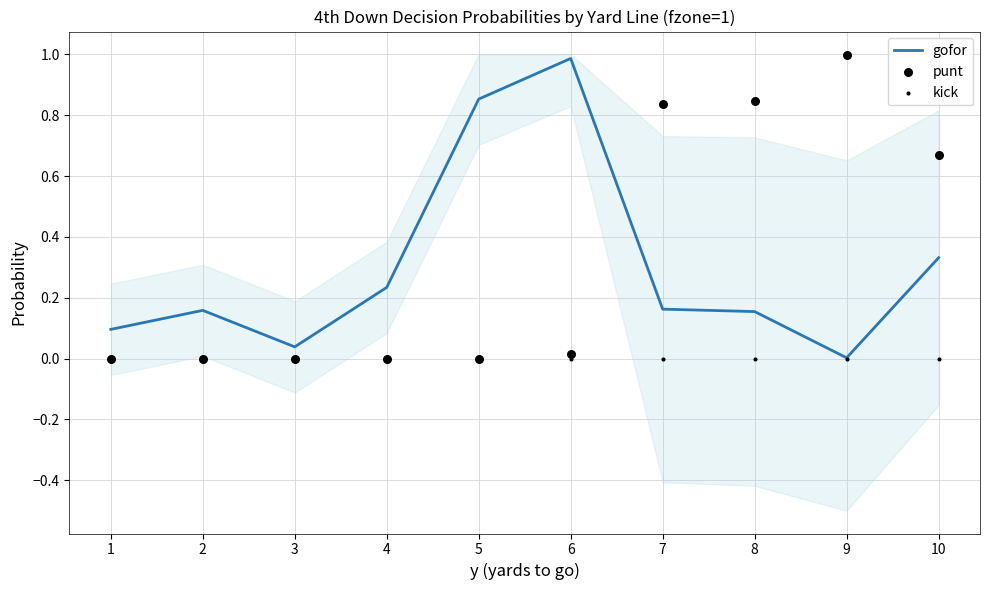

What is the total value across all series at 2?

0.2